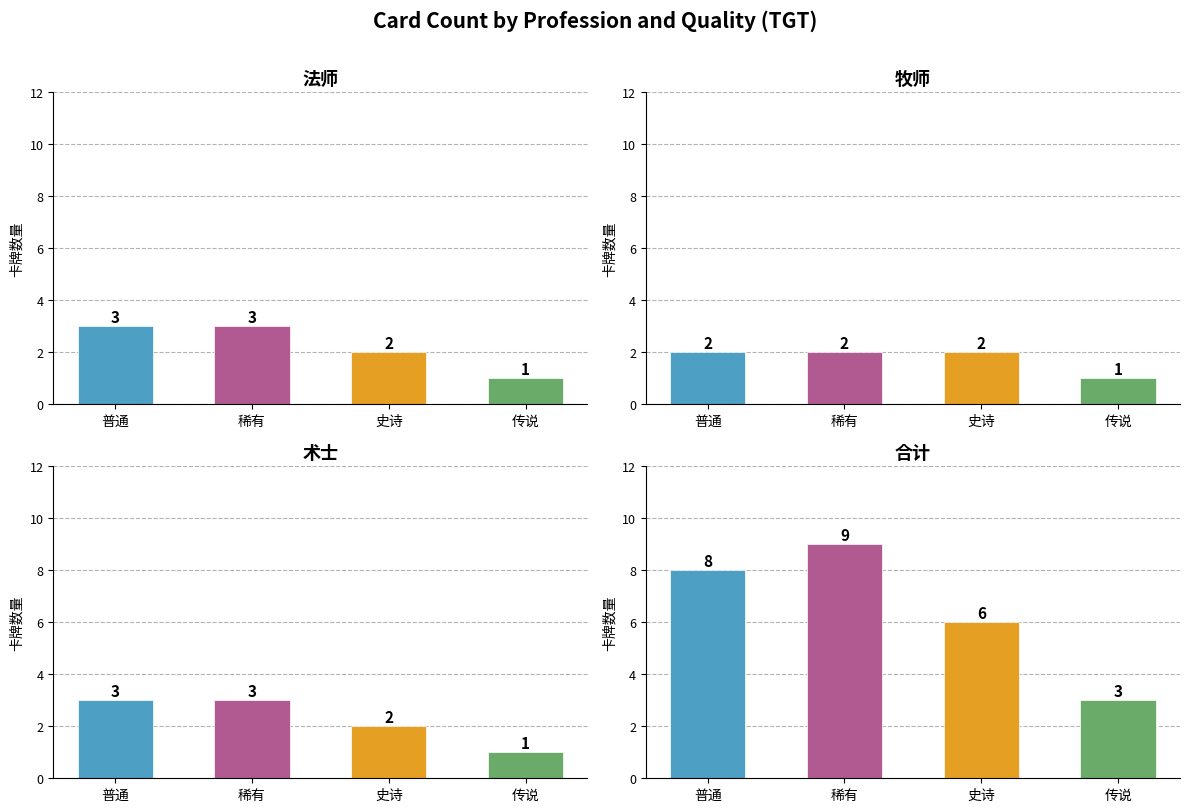

Reading left to right, what are all the values shown in this chart?

法师: 普通=3	稀有=3	史诗=2	传说=1
牧师: 普通=2	稀有=2	史诗=2	传说=1
术士: 普通=3	稀有=3	史诗=2	传说=1
合计: 普通=8	稀有=9	史诗=6	传说=3